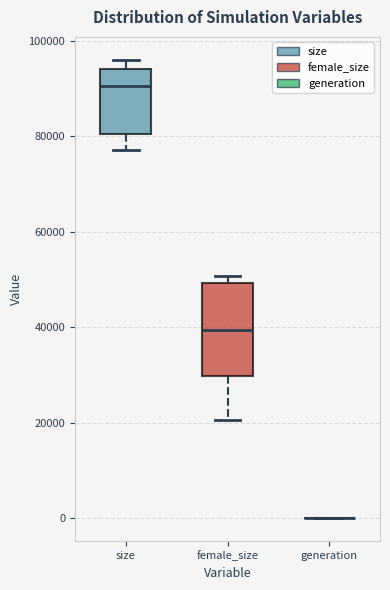

Reading left to right, transcribe this box plot: for each box, give where its median line is, the range the box spans, and where its two whiskers end, as read against the y-axis. The values are not printed on the chart, so give them approximately, as read against the axis.

size: median 90000, box 80000 to 94000, whiskers 78000 to 96000
female_size: median 40000, box 30000 to 50000, whiskers 20000 to 50000 (just above the box's upper edge)
generation: box collapsed to a line at 0, whiskers 0 to 0